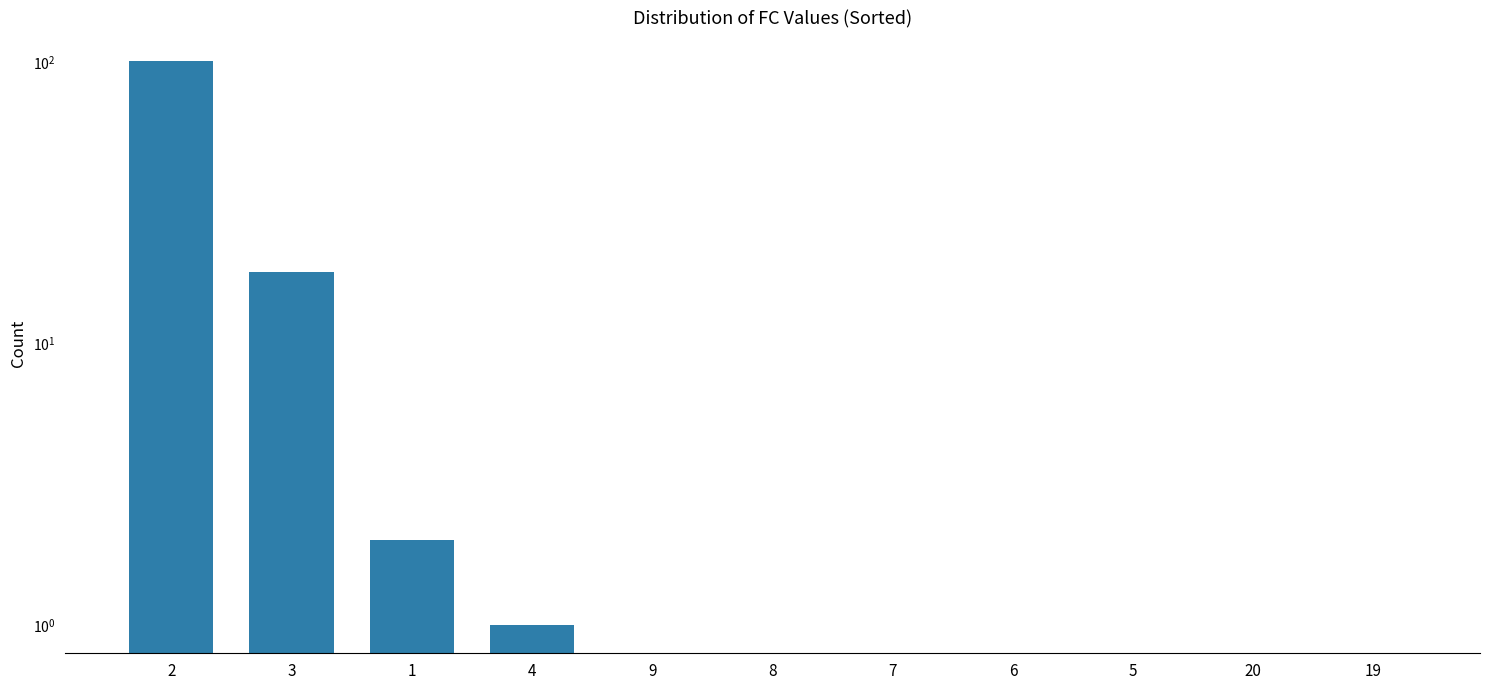

Does the chart contain any negative values?

No